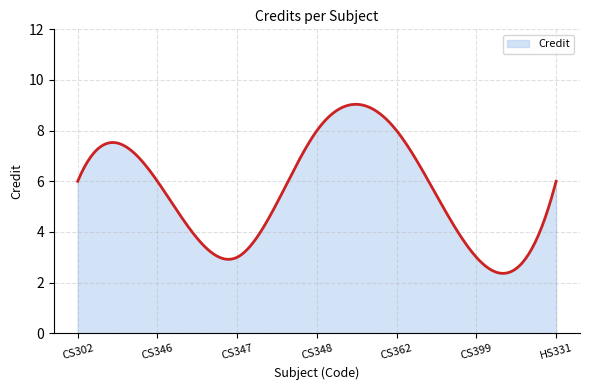

True or false: there are more than 0 points higher than both neighbors.

True